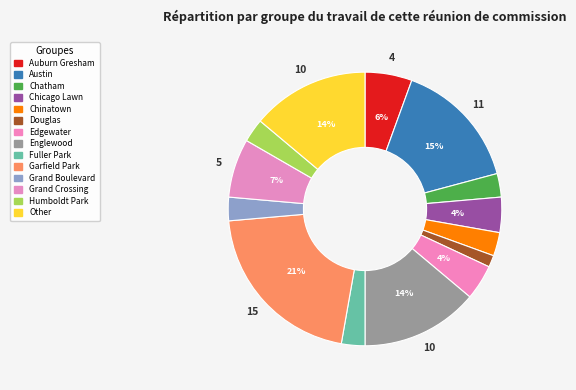

True or false: Grand Crossing accounts for 7% of the total.

True